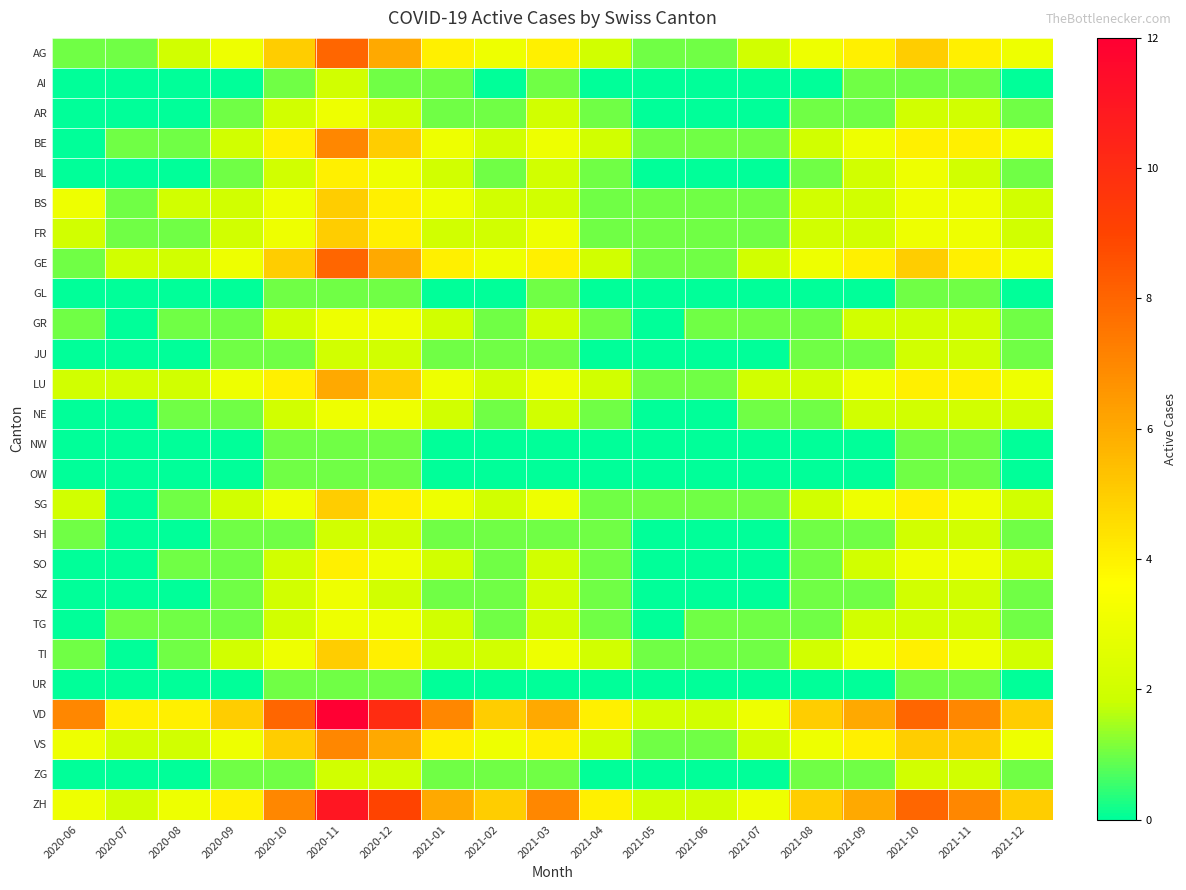

Which series has the largest total across all categories?

VD